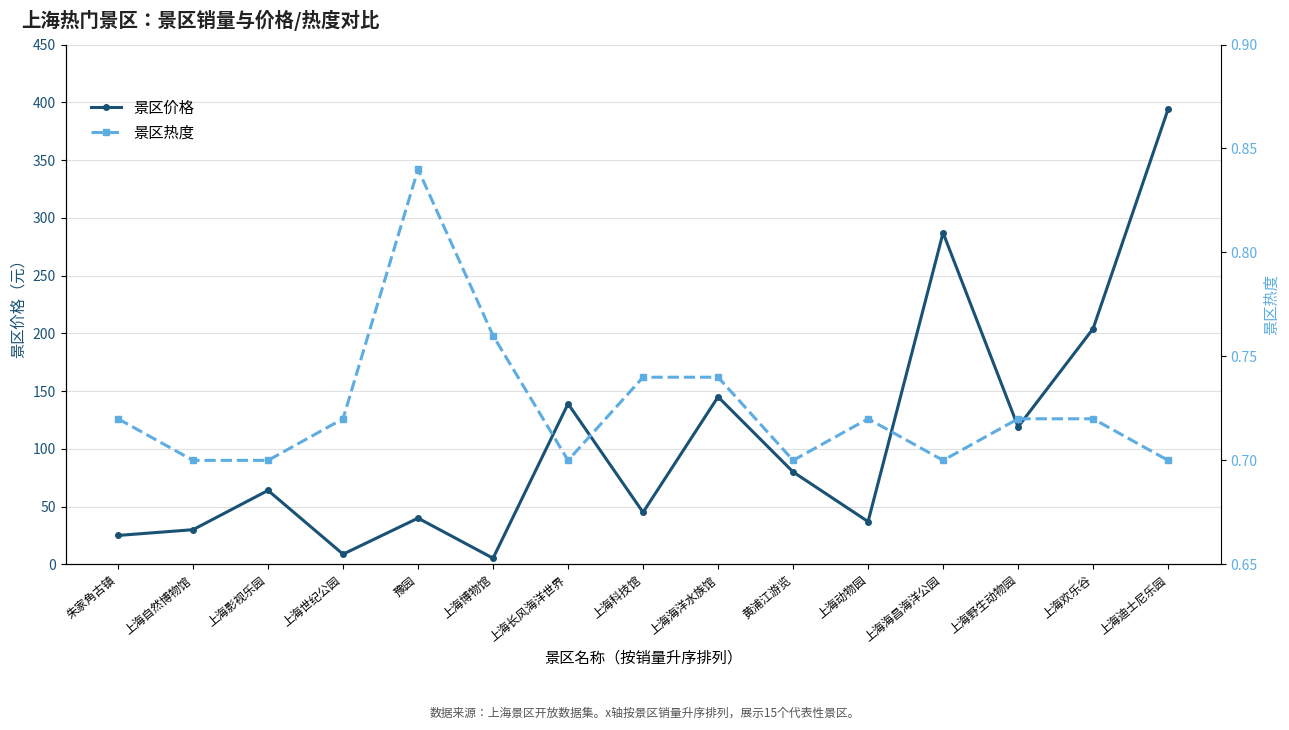

What is the minimum value shown in the chart?

0.7